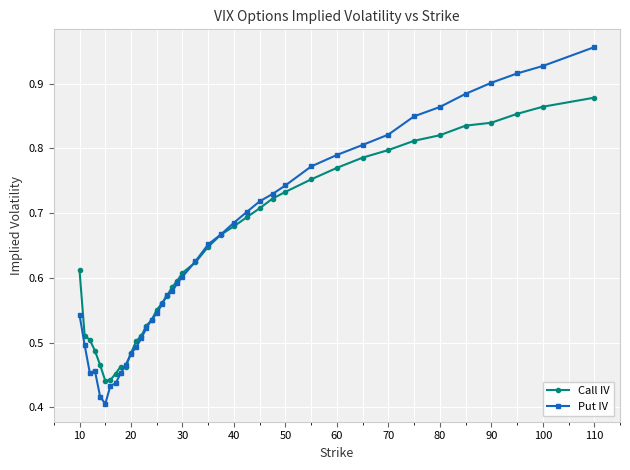

How many Call IV values are between 0 and 1?

40